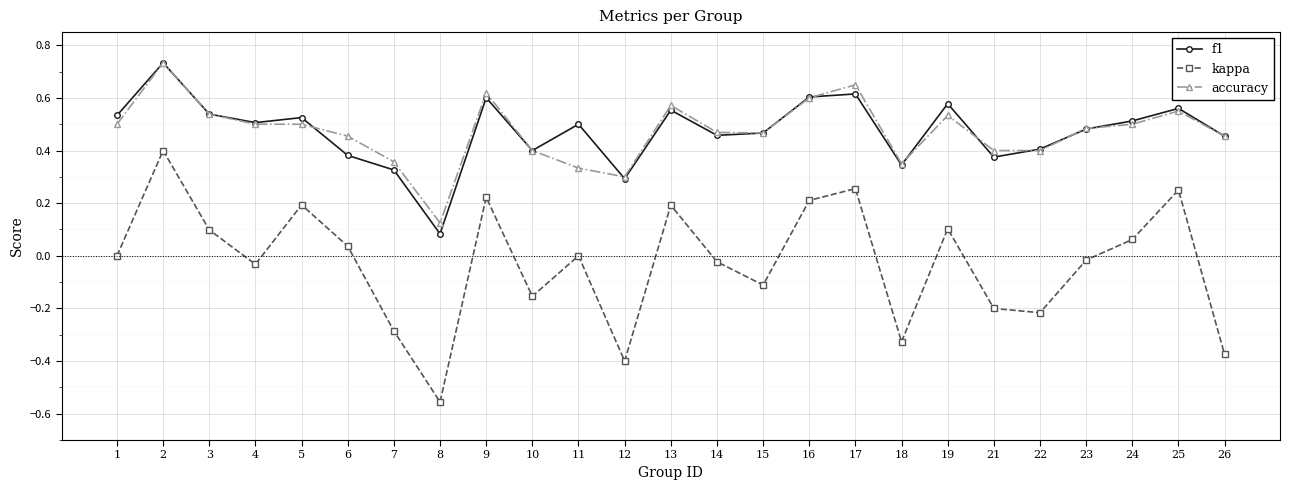

What are all the series names shown in the legend?

f1, kappa, accuracy